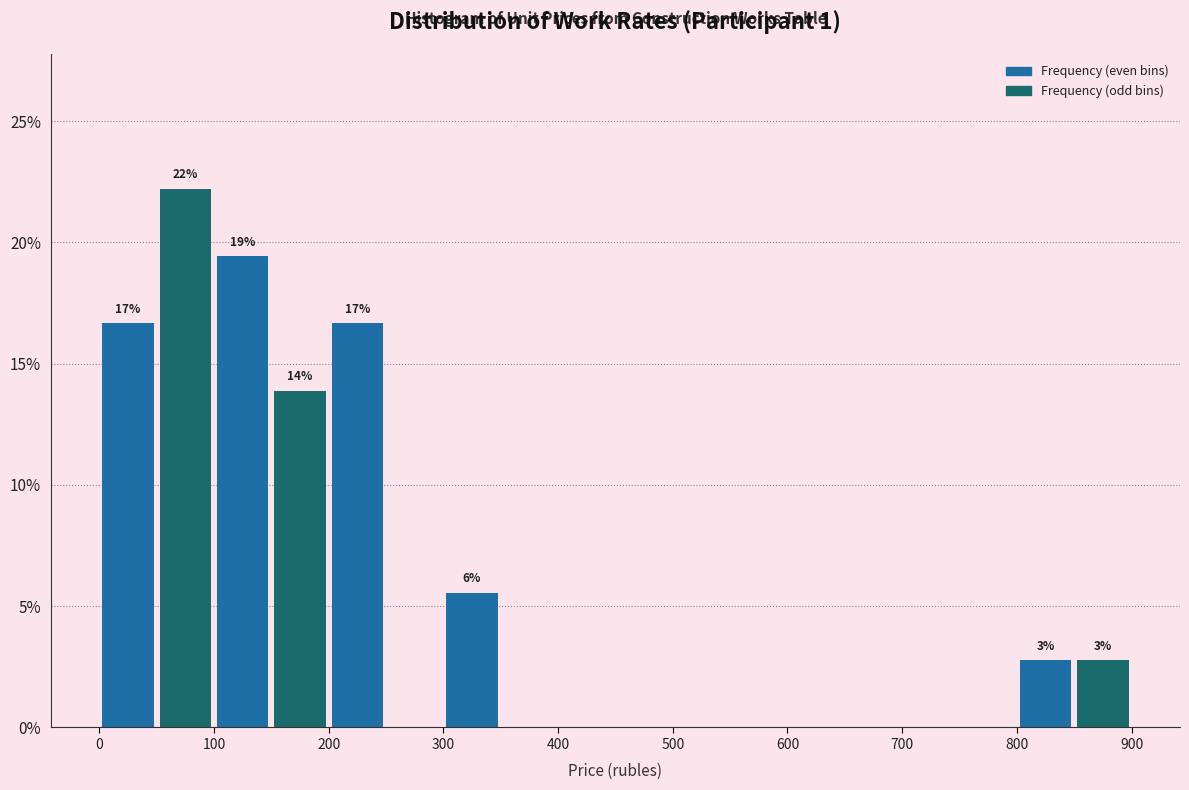

Over which range of the x-axis is the bar tallest?

50 to 100